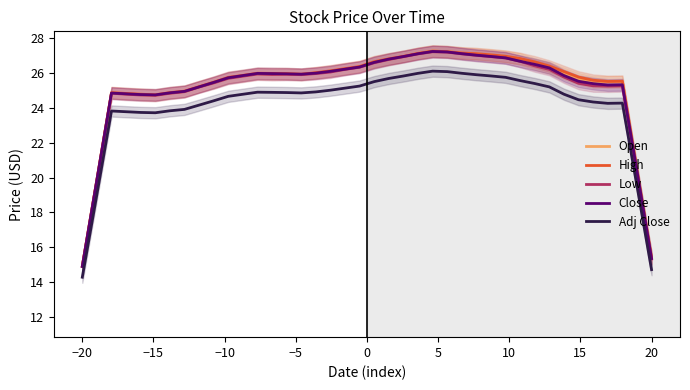

What is the lowest value of the Adj Close series?

14.3